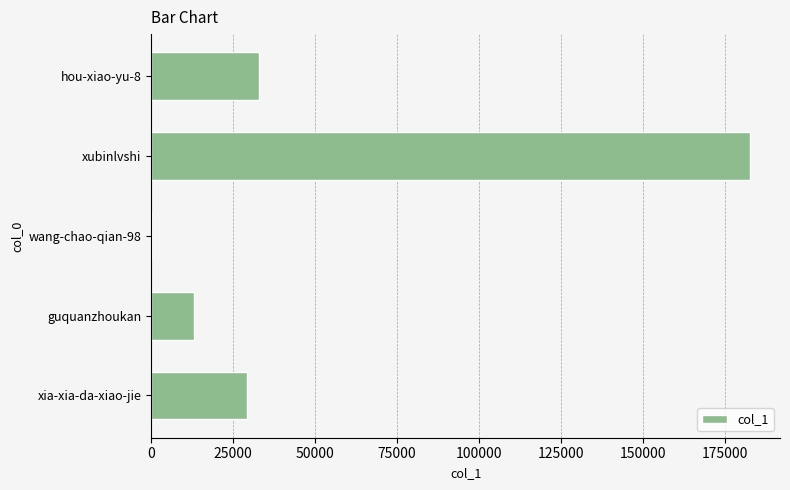

Is it true that the value at hou-xiao-yu-8 is 55265?

False